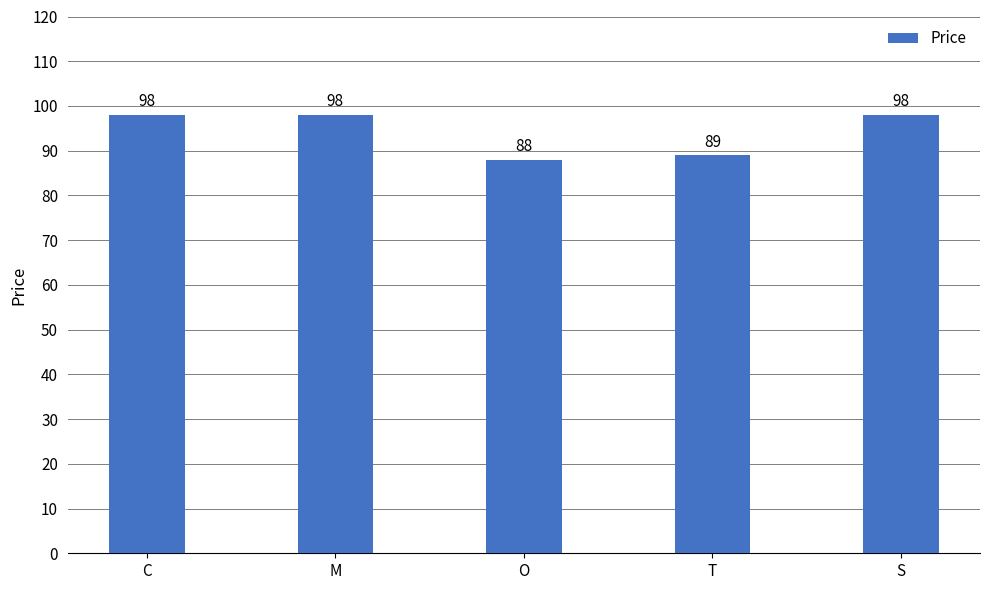

The value at C is 98. True or false?

True